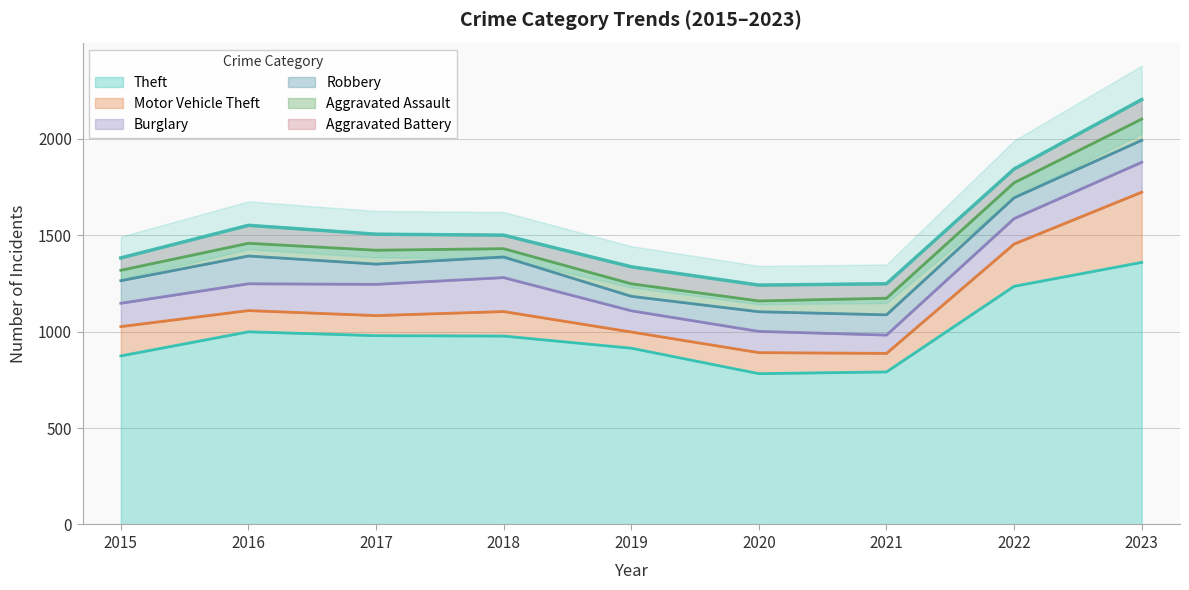

What is the maximum value for Aggravated Battery?

101